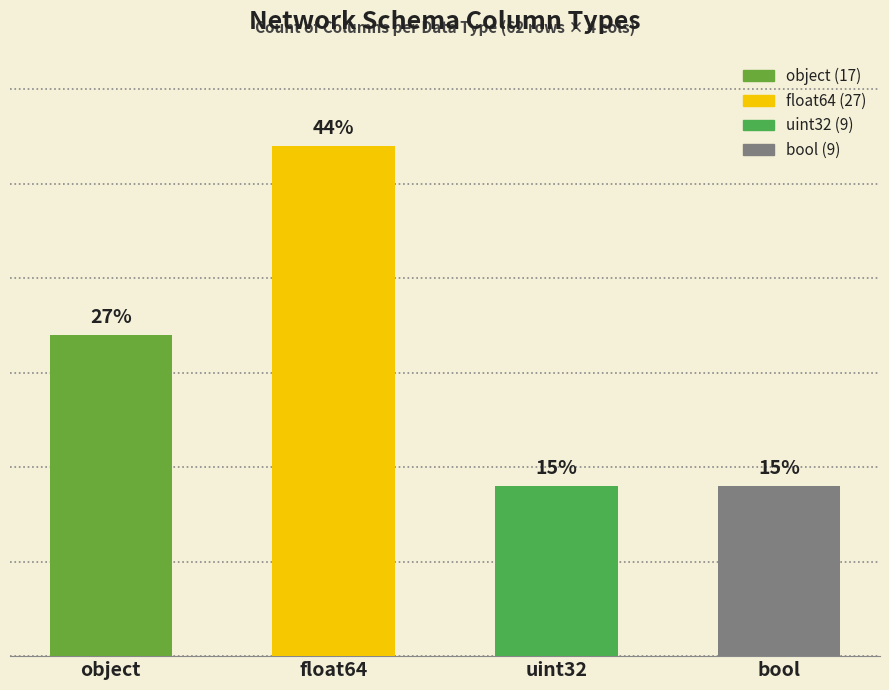

What is the approximate value at uint32, to the nearest 10?

10